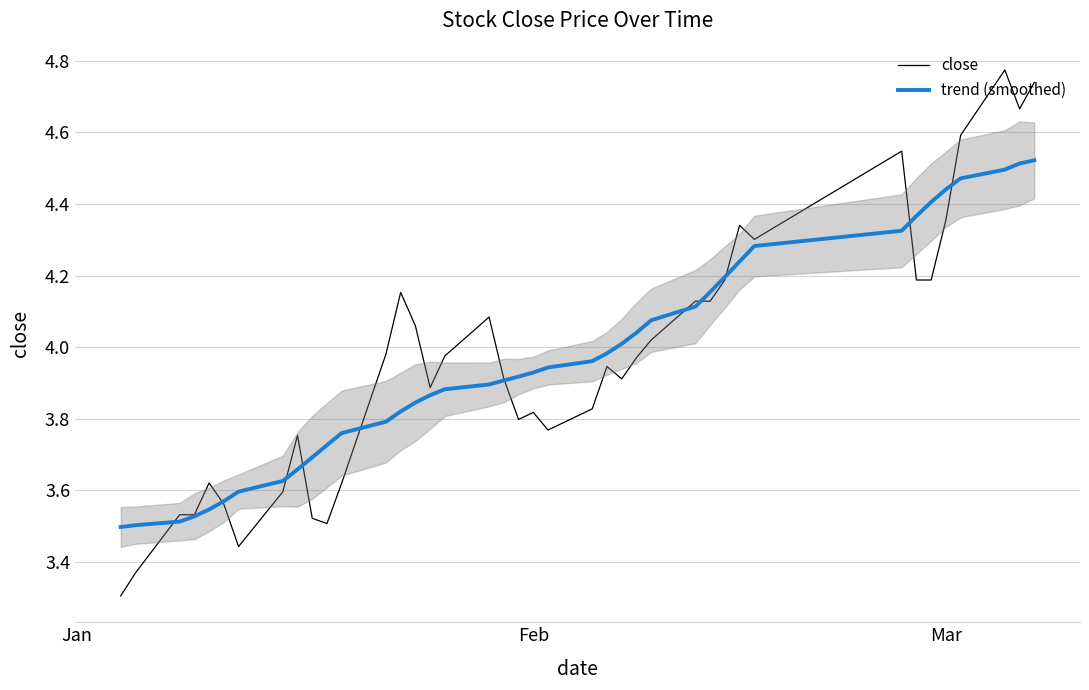

How many distinct data groups are displayed?

2